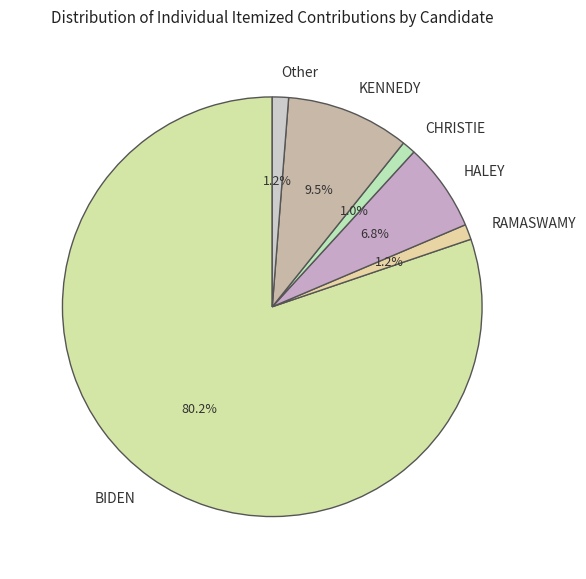

Count the number of slices in the pie.

6